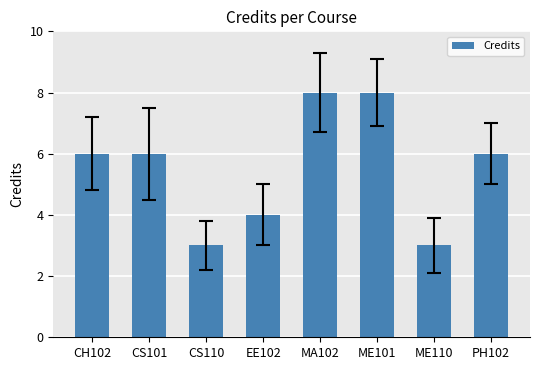

What is the ratio of the value at EE102 to the value at ME101?

0.5